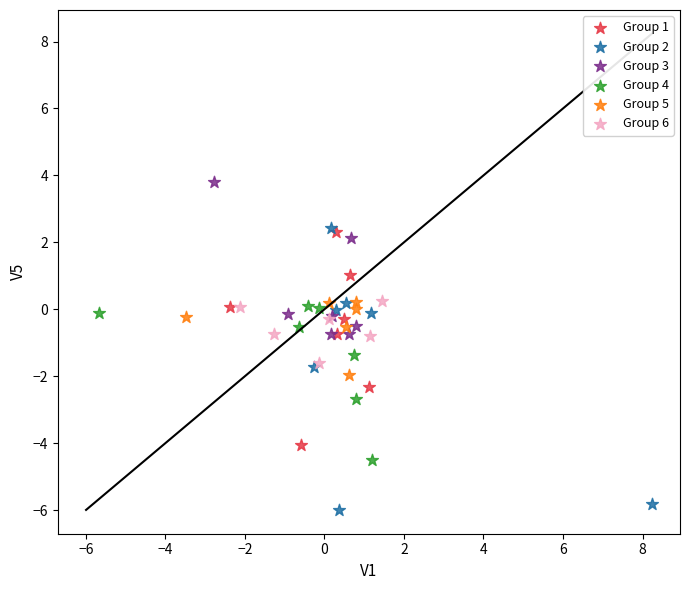

Which series contains the lowest Y value?

Group 2